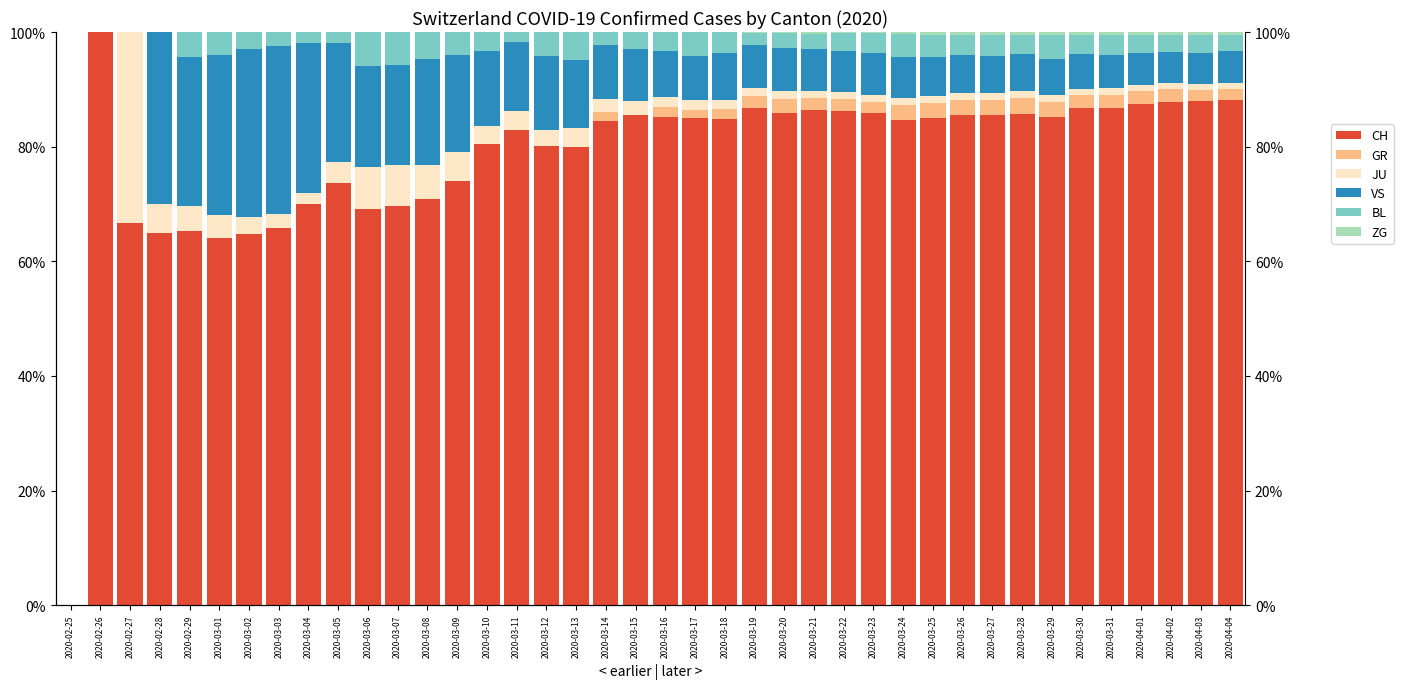

What is the total value across all series at 2020-03-25?

100.0